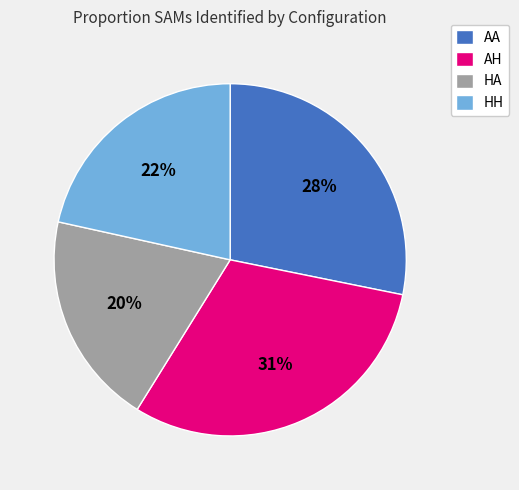

What is the largest slice in the pie chart?

AH